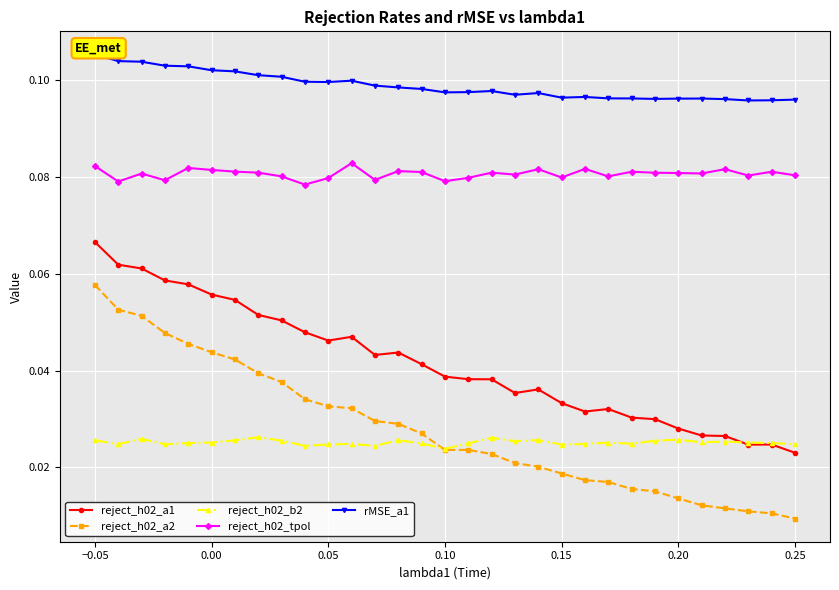

True or false: reject_h02_b2 and rMSE_a1 cross at least once.

False